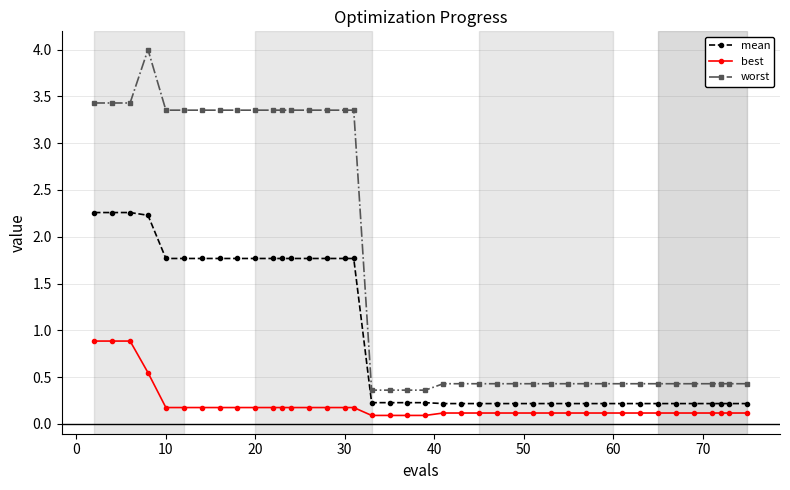

Which series has the largest total across all categories?

worst